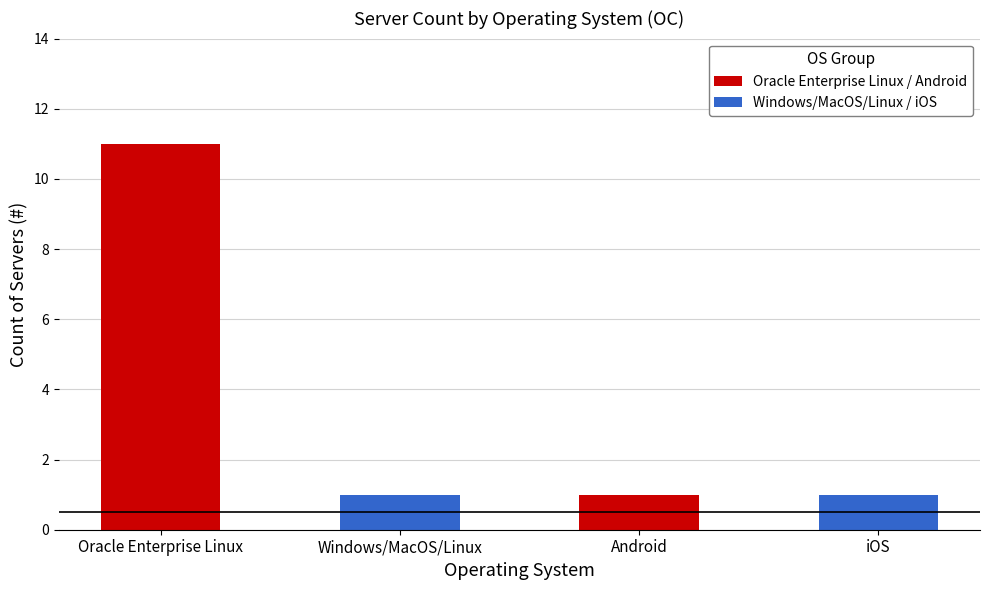

Reading right to left, extract all data points from this chart.

iOS=1	Android=1	Windows/MacOS/Linux=1	Oracle Enterprise Linux=11